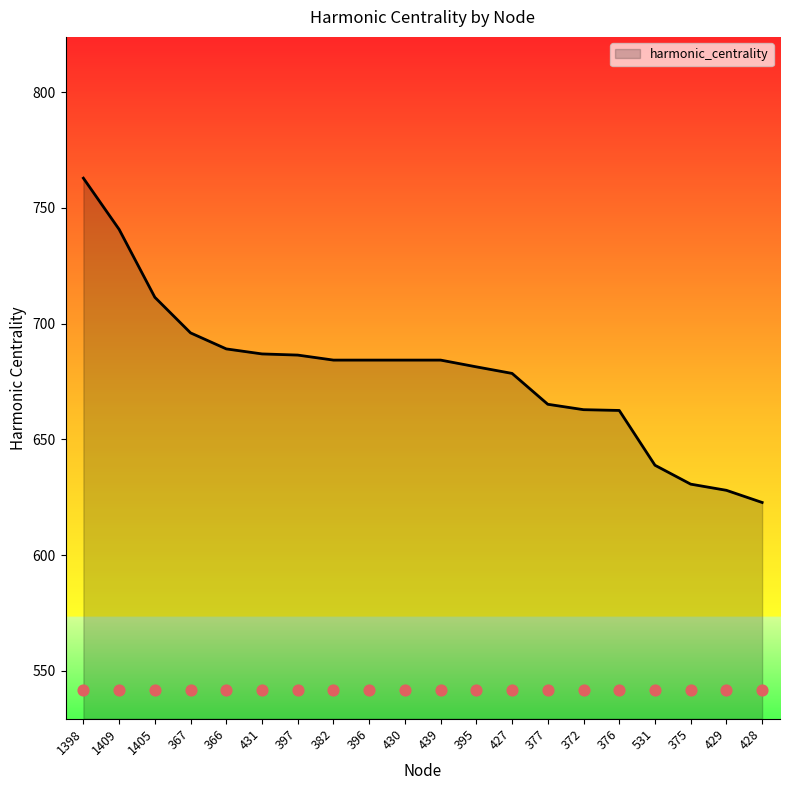

Approximately how many times larger is the value at 429 compared to 397?

0.9